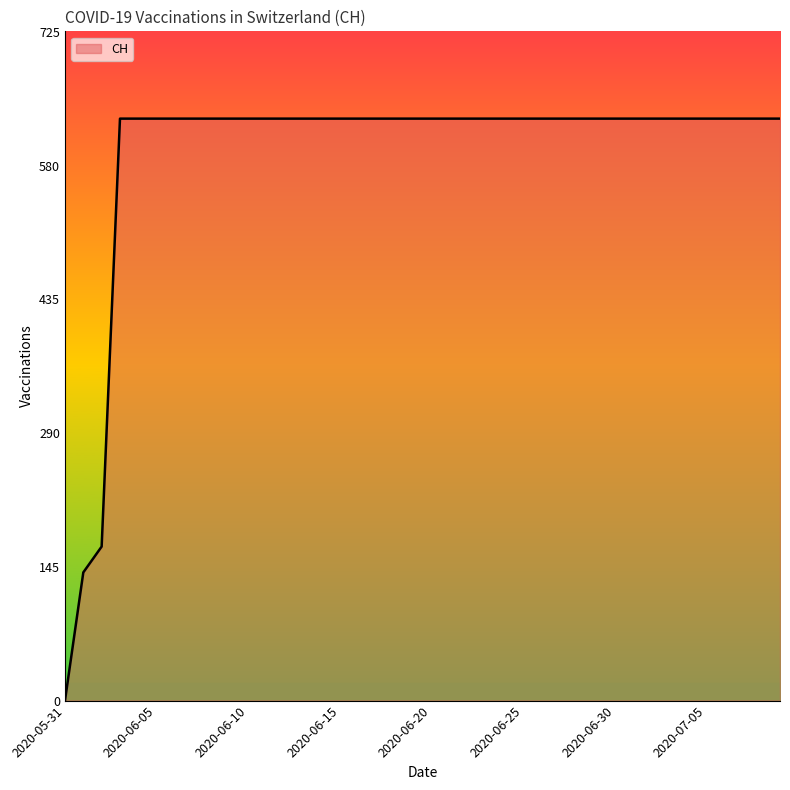

What is the maximum value shown in the chart?

631